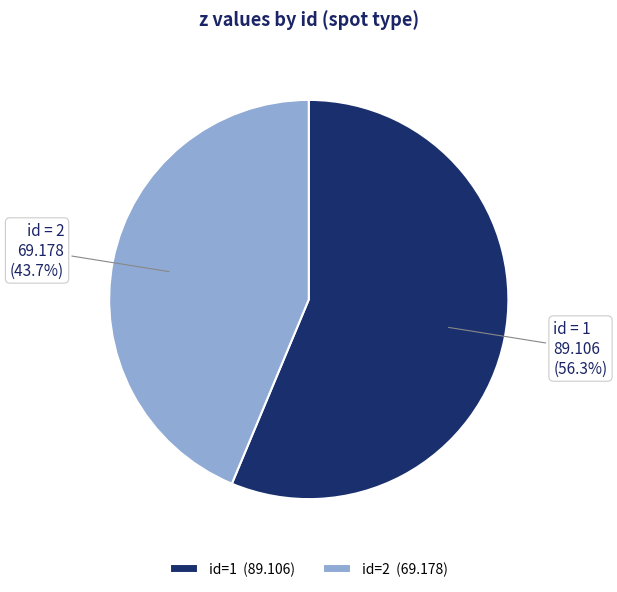

What is the majority slice?

id=1 (89.106)